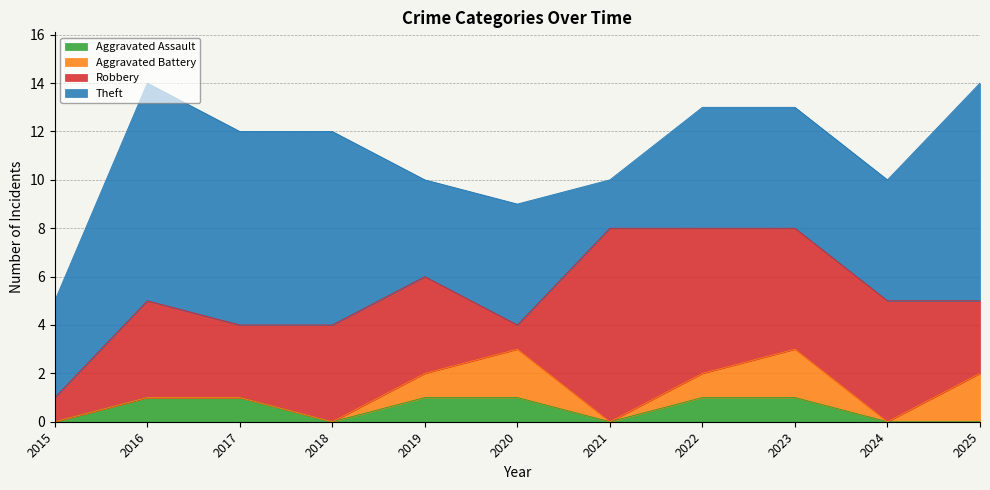

The value of Theft at 2025 is 9. True or false?

True